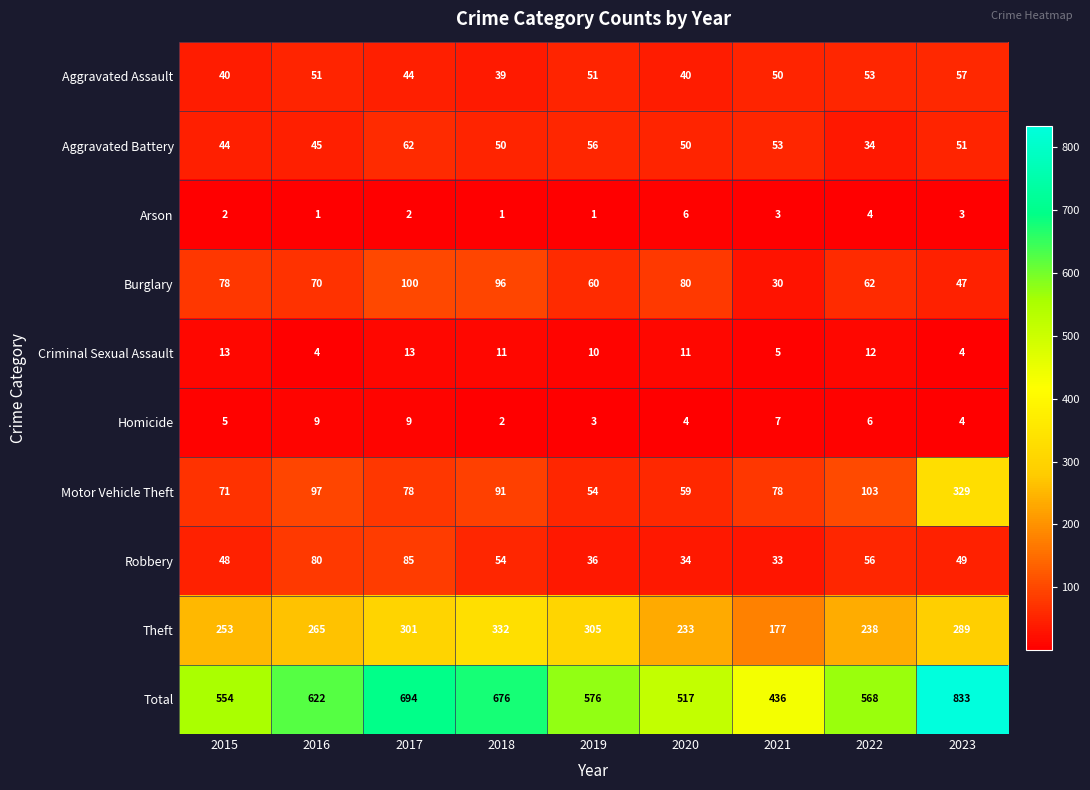

What is the sum of the Motor Vehicle Theft values at 2022 and 2015?

174